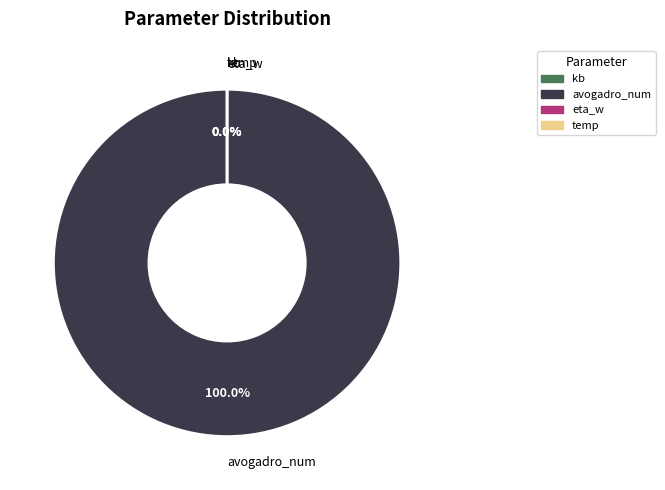

Which slice is the smallest?

kb